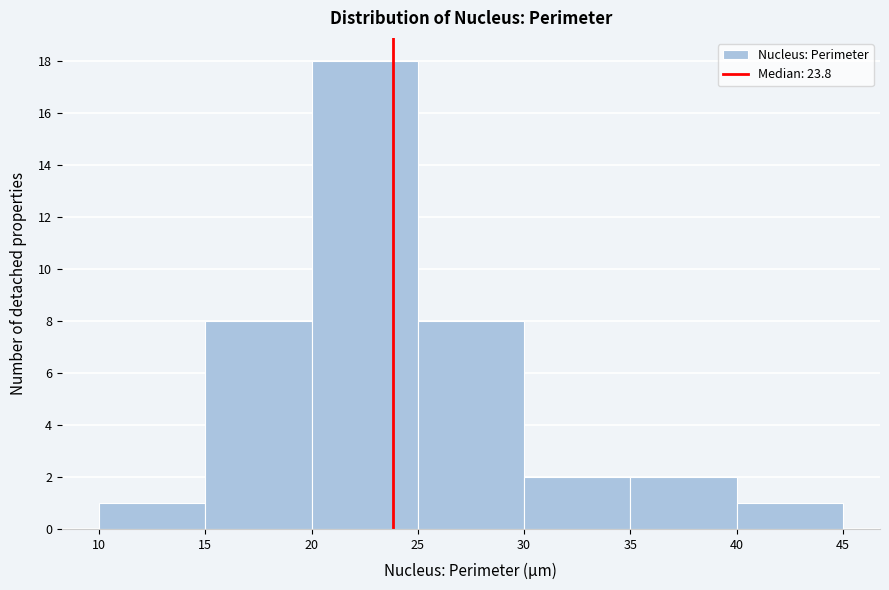

What is the height of the bar covering 10 to 15 on the x-axis? The values are not printed on the chart, so give them approximately, as read against the axis.

1